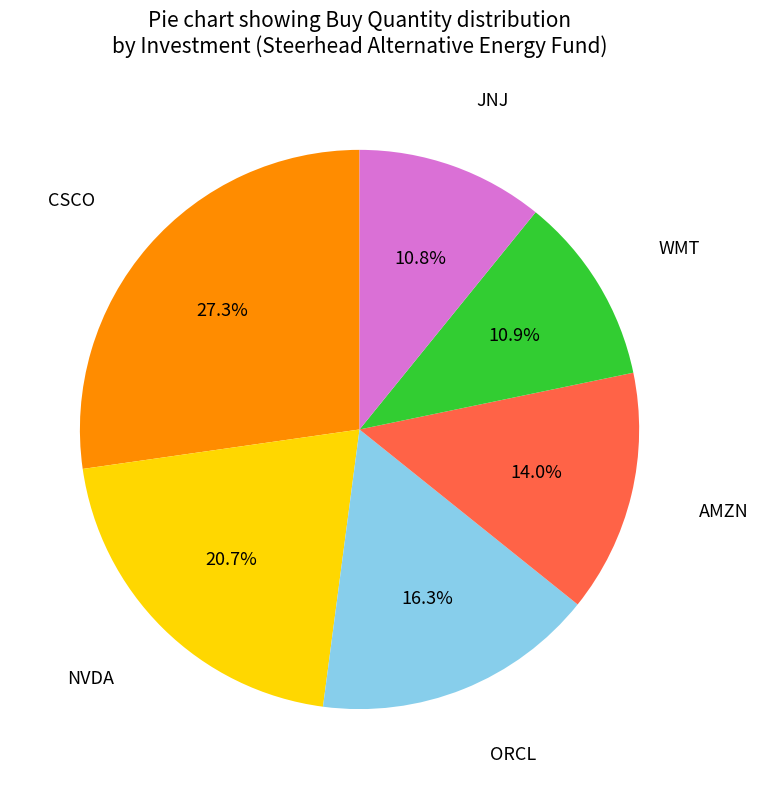

Does AMZN account for over 50% of the chart?

No